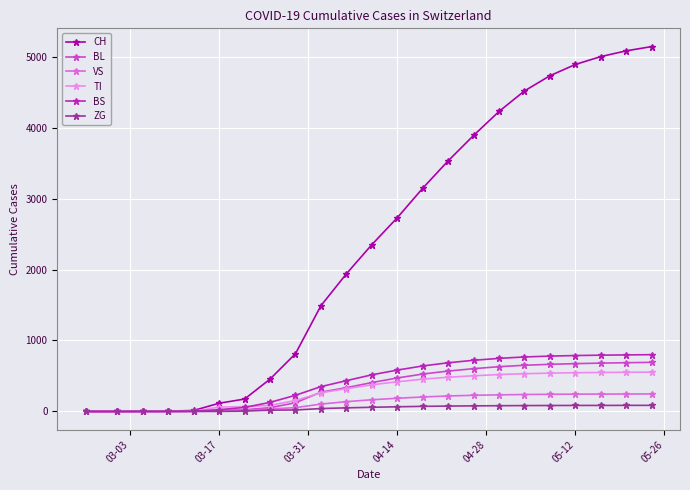

What is the greatest value displayed?

5141